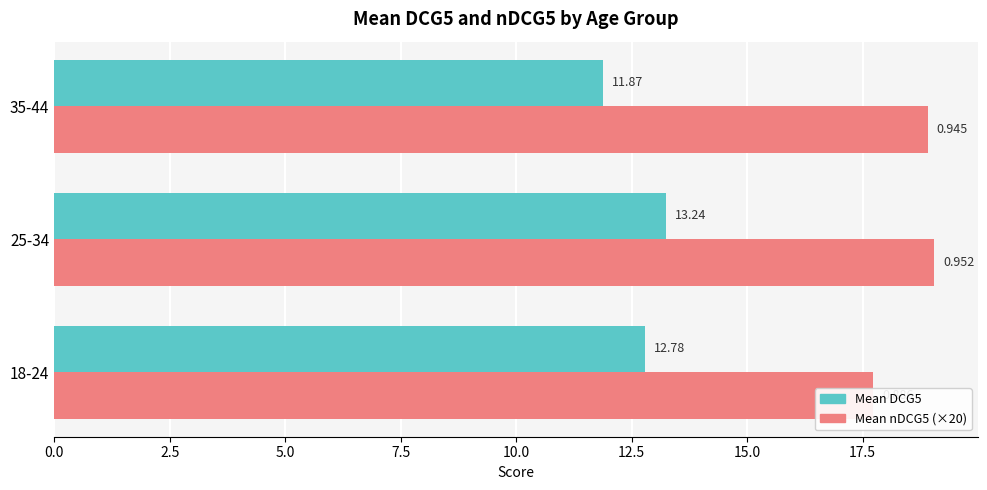

What is the average value of the Mean DCG5 series?

12.6